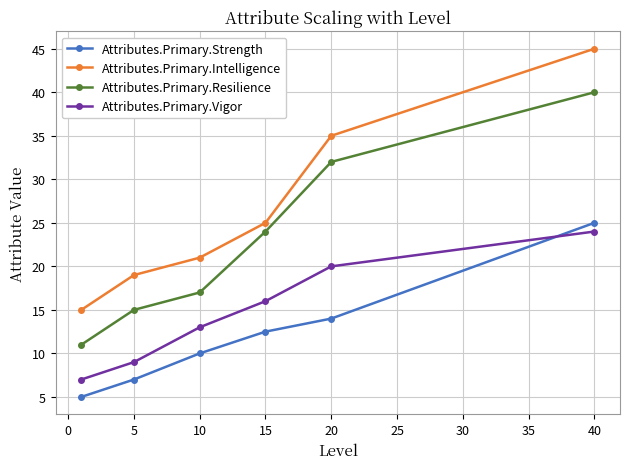

Which series has the largest range (max minus min)?

Attributes.Primary.Intelligence